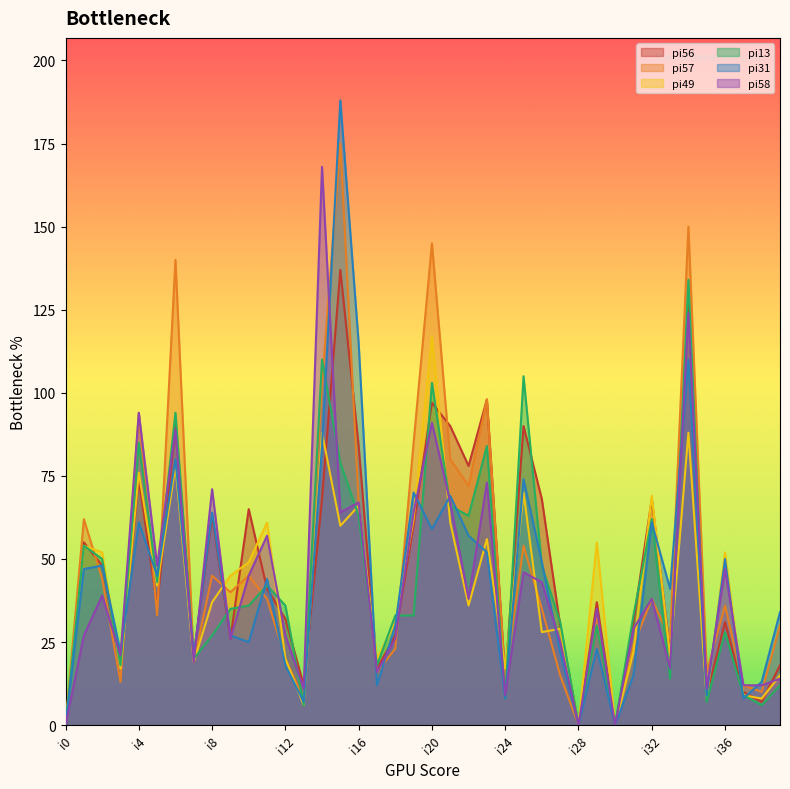

How many interior local valleys does the pi57 series have?

13